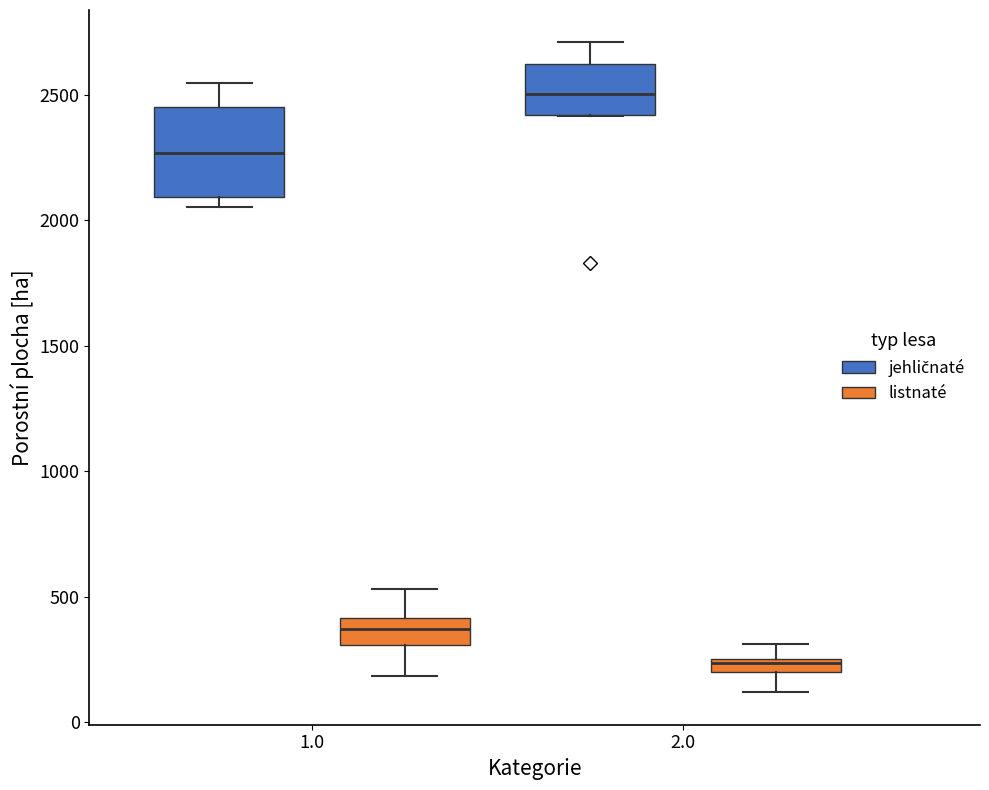

Comparing the boxes themselves (not the whiskers), which one is the tallest?

1.0 (jehličnaté)